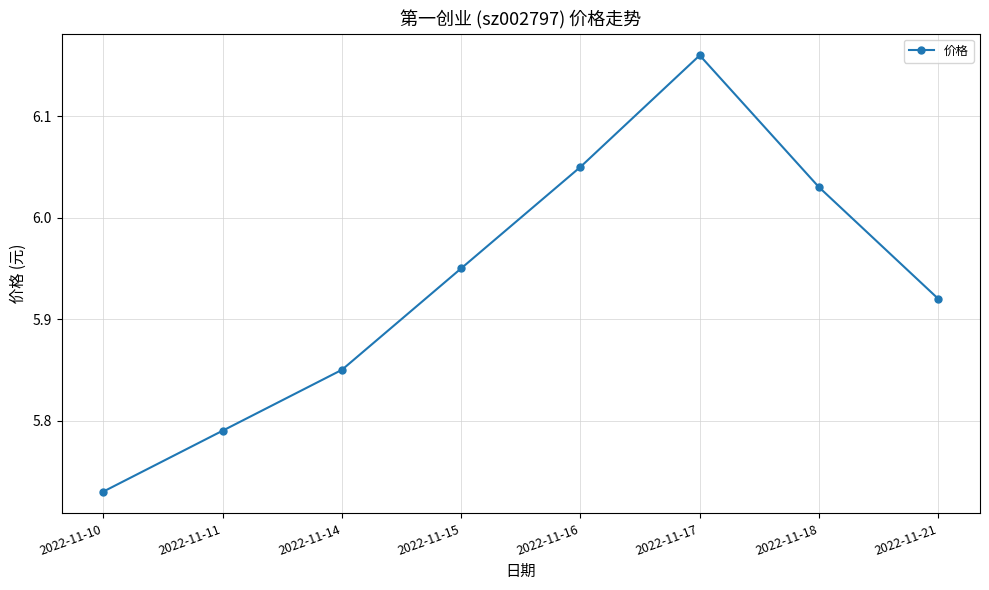

Is it true that the value at 2022-11-18 is 2.6?

False